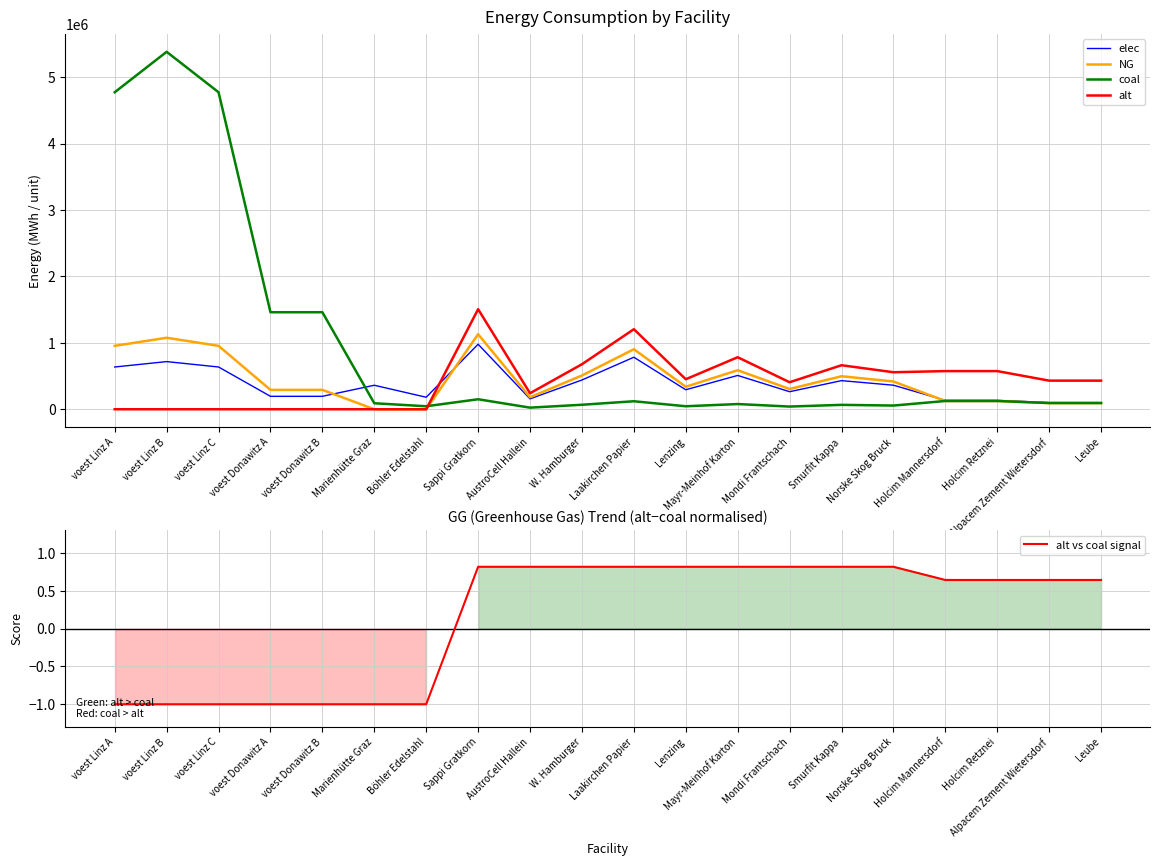

Reading right to left, what are all the values shown in this chart?

elec: Leube=100534.1	Alpacem Zement Wietersdorf=100534.1	Holcim Retznei=134045.5	Holcim Mannersdorf=134045.5	Norske Skog Bruck=362275.1	Smurfit Kappa=430813.7	Mondi Frantschach=264362.9	Mayr-Meinhof Karton=509143.4	Lenzing=293736.6	Laakirchen Papier=783297.6	W. Hamburger=440604.9	AustroCell Hallein=156659.5	Sappi Gratkorn=979122.0	Böhler Edelstahl=180761.0	Marienhütte Graz=361522.0	voest Donawitz B=194781.6	voest Donawitz A=194781.6	voest Linz C=636367.1	voest Linz B=717552.1	voest Linz A=636367.1
NG: Leube=93353.1	Alpacem Zement Wietersdorf=93353.1	Holcim Retznei=124470.8	Holcim Mannersdorf=124470.8	Norske Skog Bruck=418009.8	Smurfit Kappa=497092.7	Mondi Frantschach=305034.2	Mayr-Meinhof Karton=587473.2	Lenzing=338926.8	Laakirchen Papier=903804.9	W. Hamburger=508390.3	AustroCell Hallein=180761.0	Sappi Gratkorn=1129756.1	Böhler Edelstahl=0.0	Marienhütte Graz=0.0	voest Donawitz B=292172.4	voest Donawitz A=292172.4	voest Linz C=954550.7	voest Linz B=1076328.1	voest Linz A=954550.7
coal: Leube=93353.1	Alpacem Zement Wietersdorf=93353.1	Holcim Retznei=124470.8	Holcim Mannersdorf=124470.8	Norske Skog Bruck=55734.6	Smurfit Kappa=66279.0	Mondi Frantschach=40671.2	Mayr-Meinhof Karton=78329.8	Lenzing=45190.2	Laakirchen Papier=120507.3	W. Hamburger=67785.4	AustroCell Hallein=24101.5	Sappi Gratkorn=150634.1	Böhler Edelstahl=45190.2	Marienhütte Graz=90380.5	voest Donawitz B=1460861.8	voest Donawitz A=1460861.8	voest Linz C=4772753.4	voest Linz B=5381640.4	voest Linz A=4772753.4
alt: Leube=430860.4	Alpacem Zement Wietersdorf=430860.4	Holcim Retznei=574480.6	Holcim Mannersdorf=574480.6	Norske Skog Bruck=557346.4	Smurfit Kappa=662790.3	Mondi Frantschach=406712.2	Mayr-Meinhof Karton=783297.6	Lenzing=451902.5	Laakirchen Papier=1205073.2	W. Hamburger=677853.7	AustroCell Hallein=241014.6	Sappi Gratkorn=1506341.5	Böhler Edelstahl=0.0	Marienhütte Graz=0.0	voest Donawitz B=0.0	voest Donawitz A=0.0	voest Linz C=0.0	voest Linz B=0.0	voest Linz A=0.0
alt vs coal signal: Leube=0.6	Alpacem Zement Wietersdorf=0.6	Holcim Retznei=0.6	Holcim Mannersdorf=0.6	Norske Skog Bruck=0.8	Smurfit Kappa=0.8	Mondi Frantschach=0.8	Mayr-Meinhof Karton=0.8	Lenzing=0.8	Laakirchen Papier=0.8	W. Hamburger=0.8	AustroCell Hallein=0.8	Sappi Gratkorn=0.8	Böhler Edelstahl=-1.0	Marienhütte Graz=-1.0	voest Donawitz B=-1.0	voest Donawitz A=-1.0	voest Linz C=-1.0	voest Linz B=-1.0	voest Linz A=-1.0